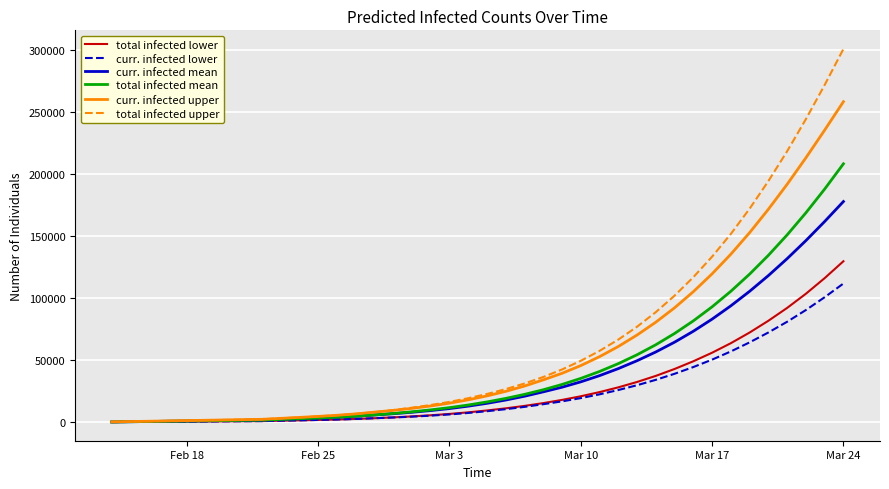

Which series has the widest spread of values?

total infected upper